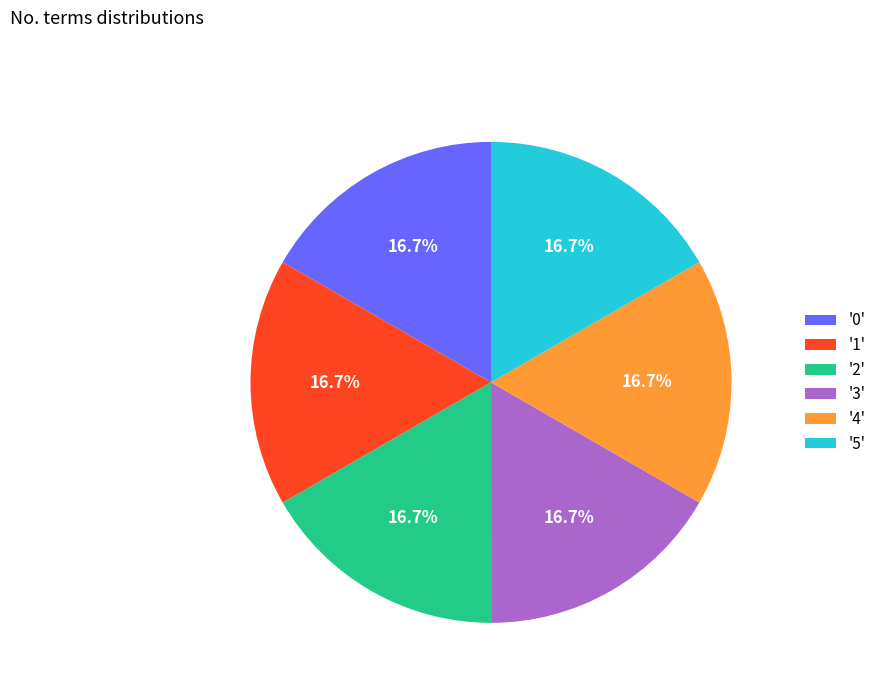

Is '2' the majority of the pie?

No